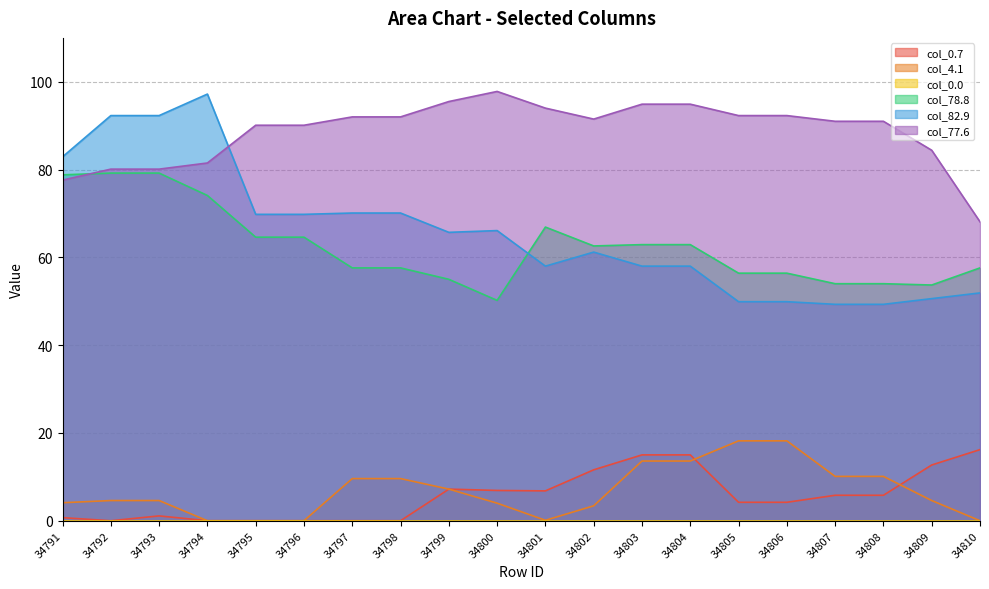

How many distinct data groups are displayed?

6